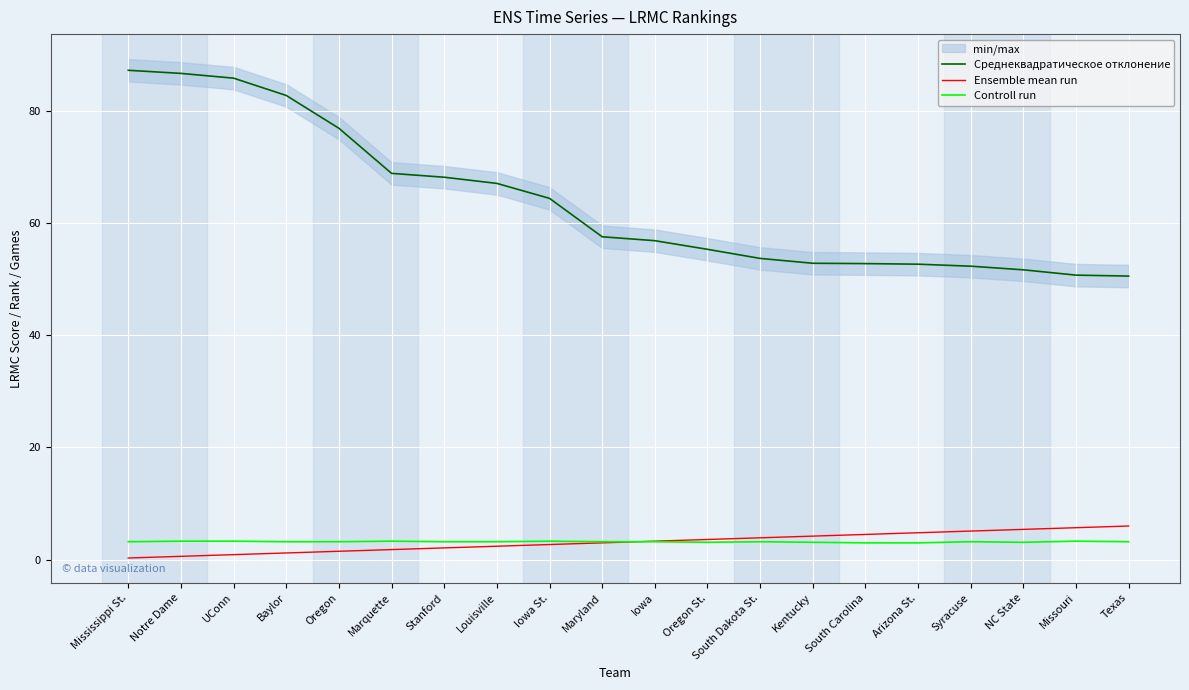

At which category is the sum across all series the highest?

Mississippi St.